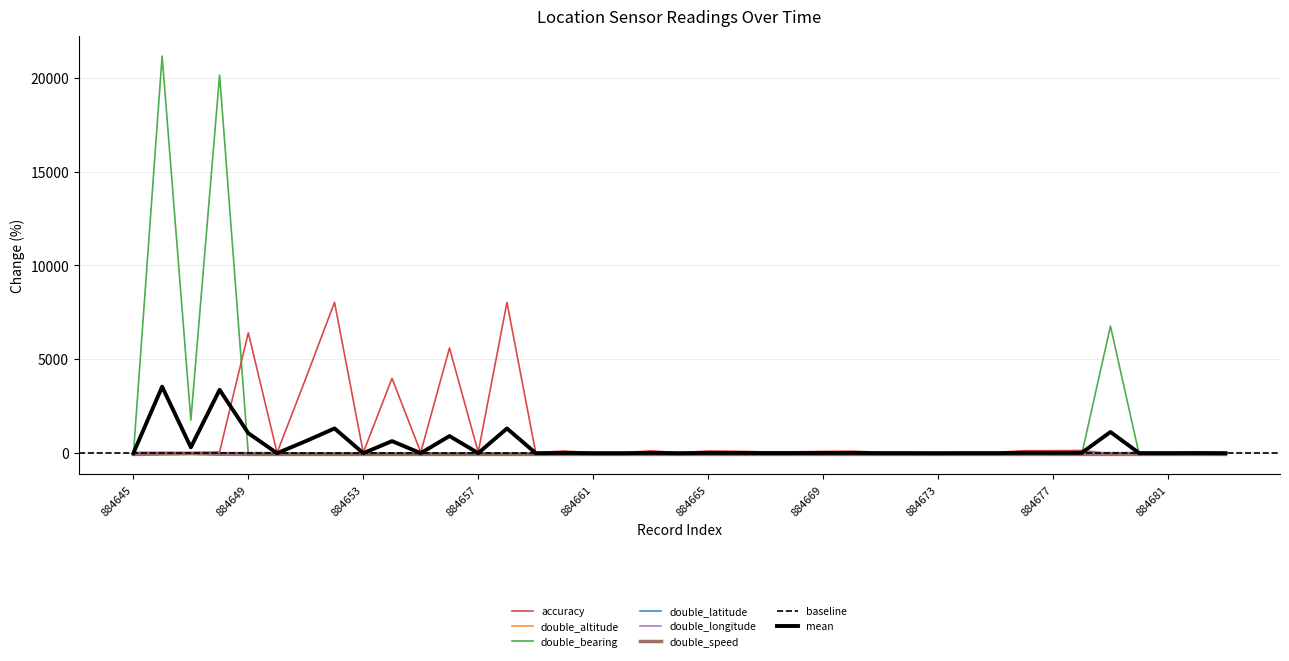

What are all the series names shown in the legend?

accuracy, double_altitude, double_bearing, double_latitude, double_longitude, double_speed